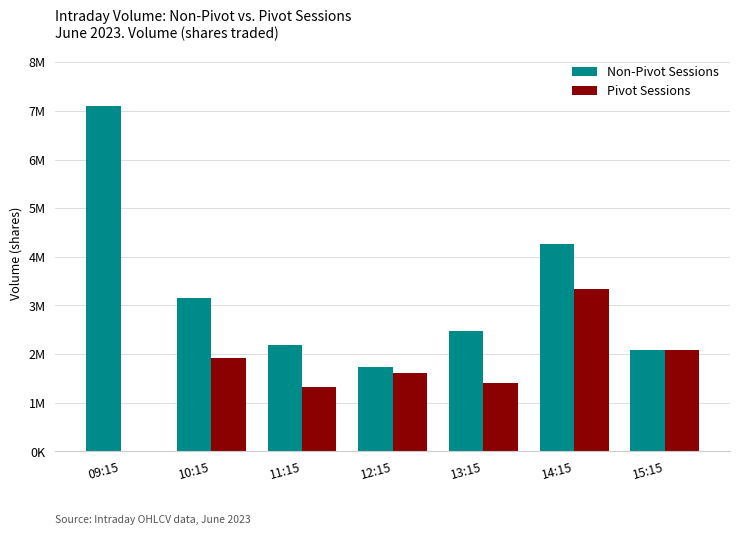

What is the spread (max minus min) of values at 11:15?

857766